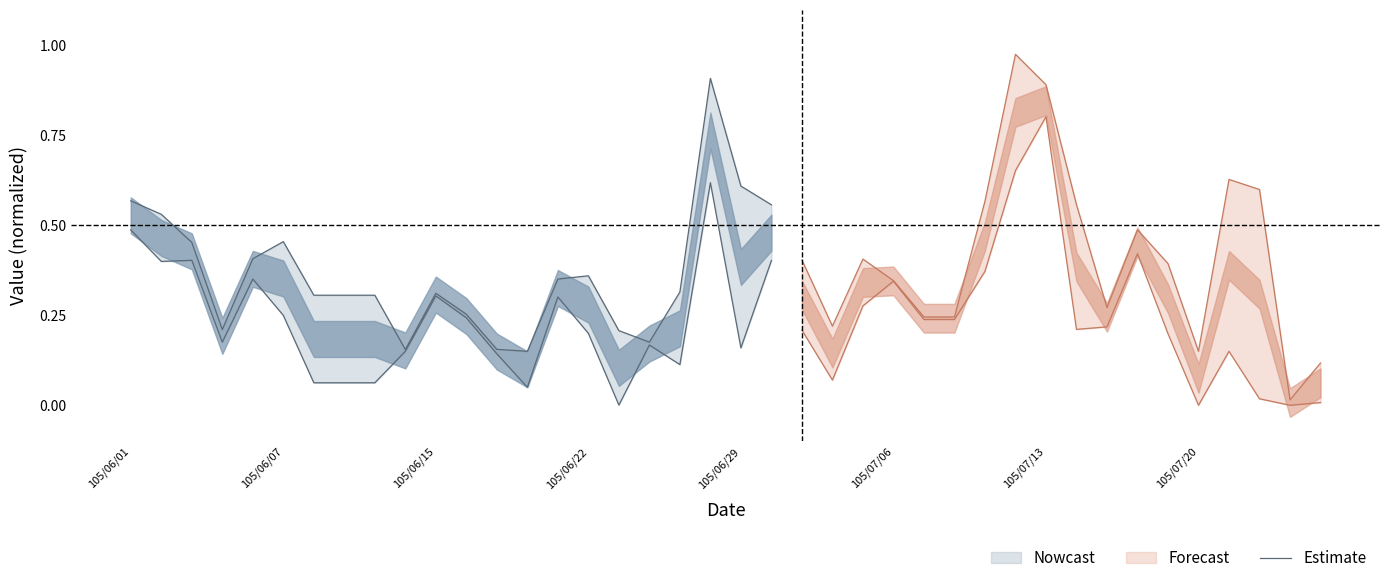

Does the chart display data point markers on the line(s)?

No